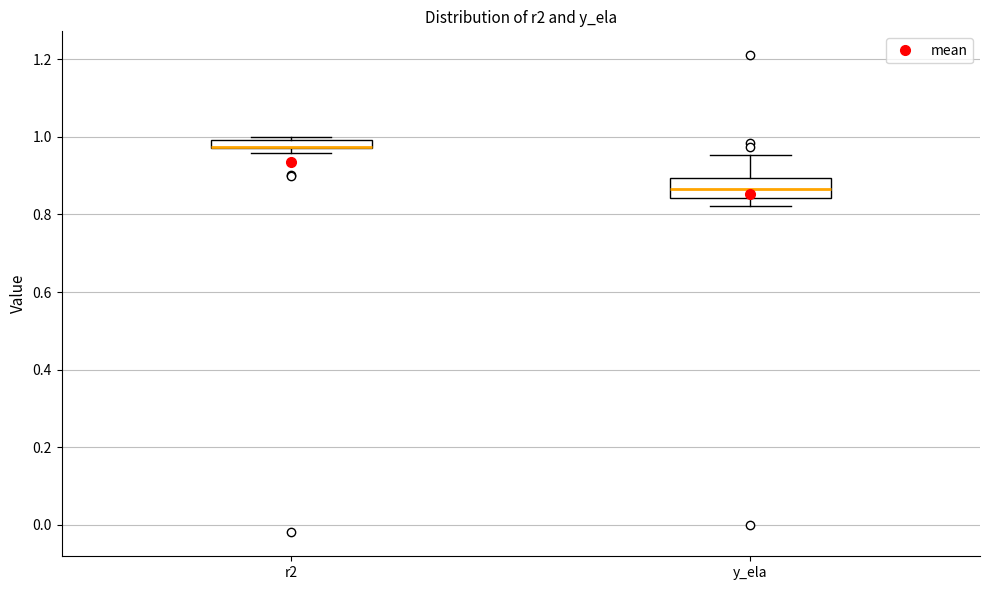

Where does the median line of the box for y_ela sit on the y-axis? The values are not printed on the chart, so give them approximately, as read against the axis.

0.86